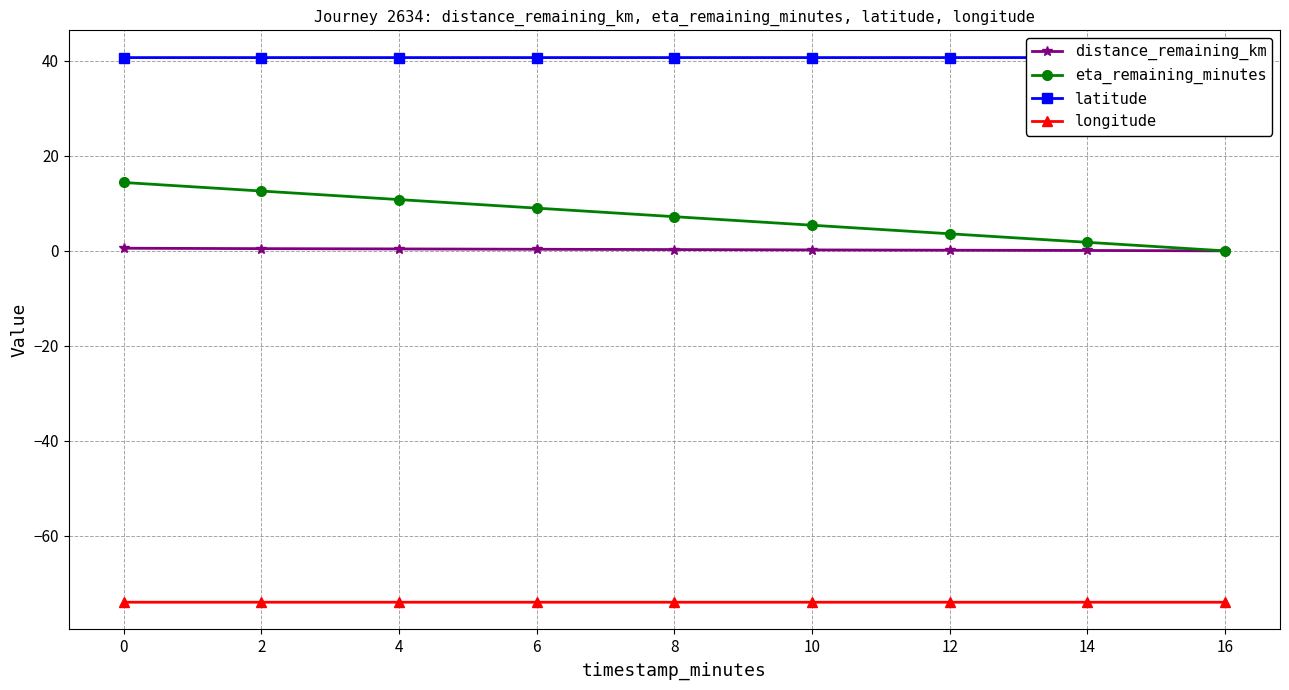

Reading right to left, what are all the values shown in this chart?

distance_remaining_km: 16=0.0	14=0.1	12=0.1	10=0.2	8=0.3	6=0.3	4=0.4	2=0.5	0=0.6
eta_remaining_minutes: 16=0.0	14=1.8	12=3.6	10=5.4	8=7.2	6=9.0	4=10.8	2=12.6	0=14.4
latitude: 16=40.7	14=40.7	12=40.7	10=40.7	8=40.7	6=40.7	4=40.7	2=40.7	0=40.7
longitude: 16=-74.0	14=-74.0	12=-74.0	10=-74.0	8=-74.0	6=-74.0	4=-74.0	2=-74.0	0=-74.0